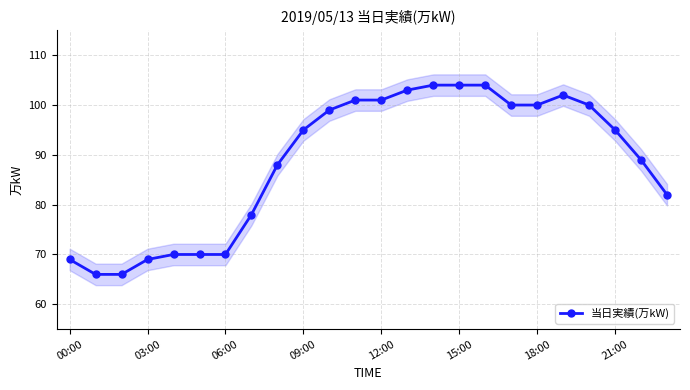

What is the value of the 5th point from the left?

70